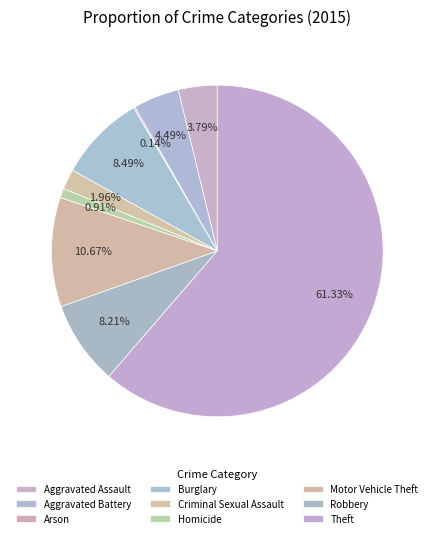

What is the ratio of the value at Robbery to the value at Arson?

58.5